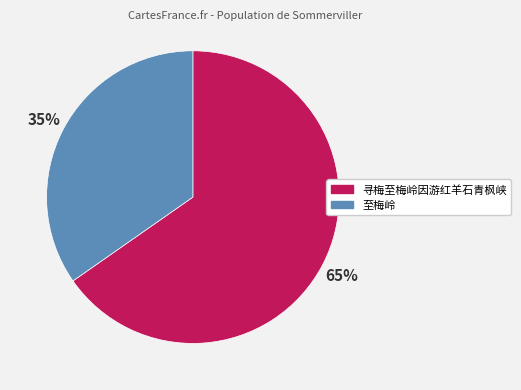

Rank the categories by value from lowest to highest.

至梅岭, 寻梅至梅岭因游红羊石青枫峡